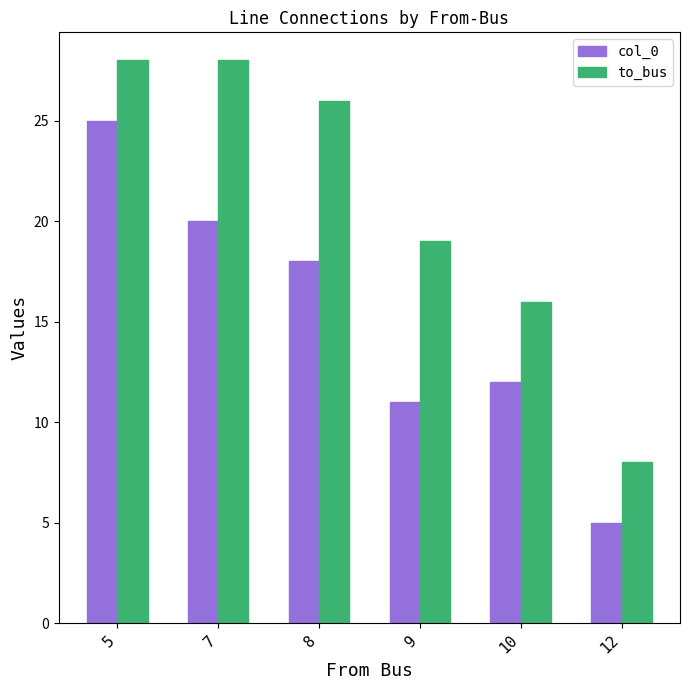

What is the spread (max minus min) of values at 5?

3